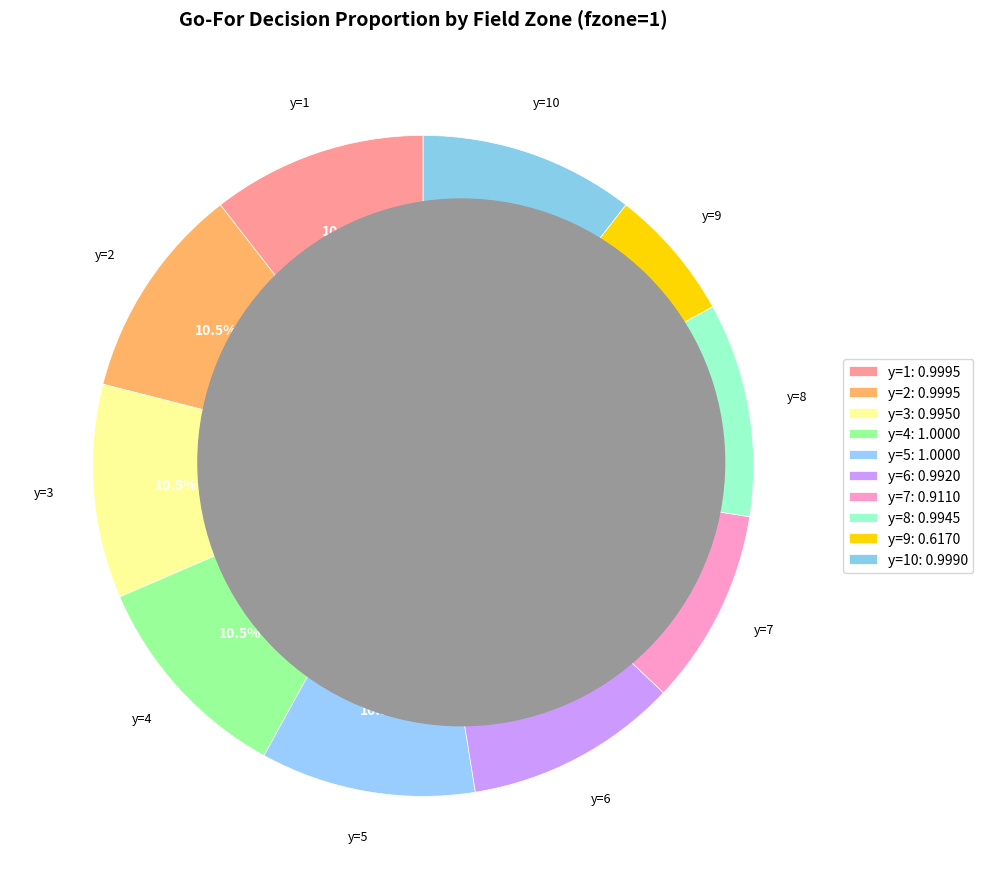

What is the smallest slice in the pie chart?

y=9